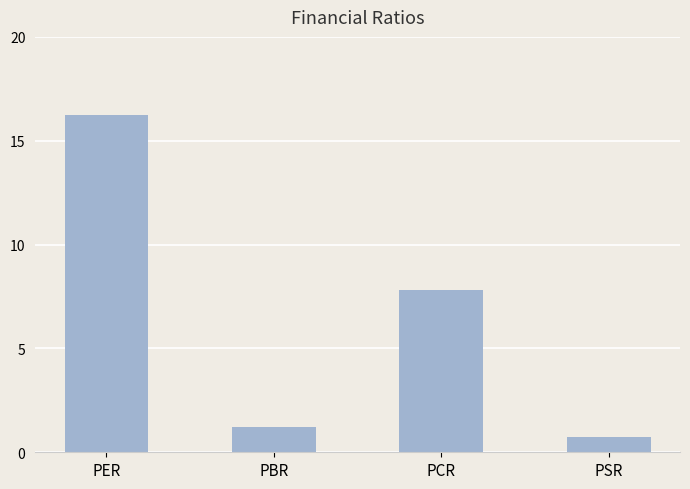

At which label does the data first exceed 7?

PER